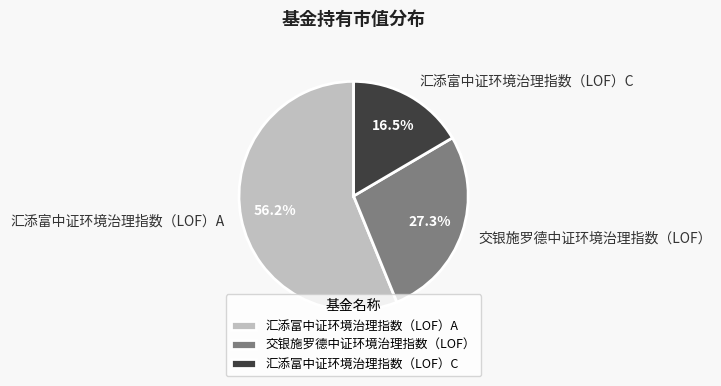

How many segments does this pie chart have?

3